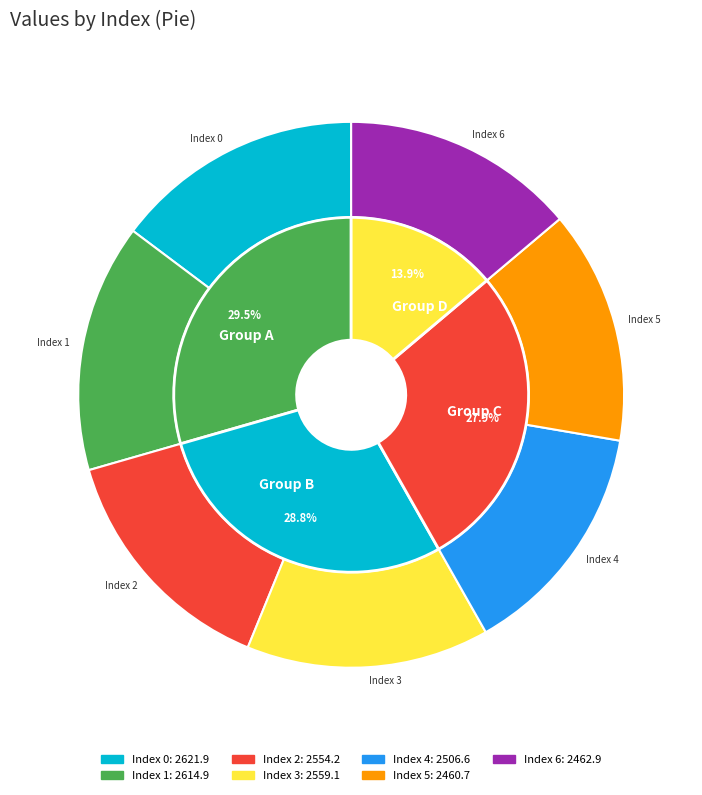

Does 2 account for over 50% of the chart?

No